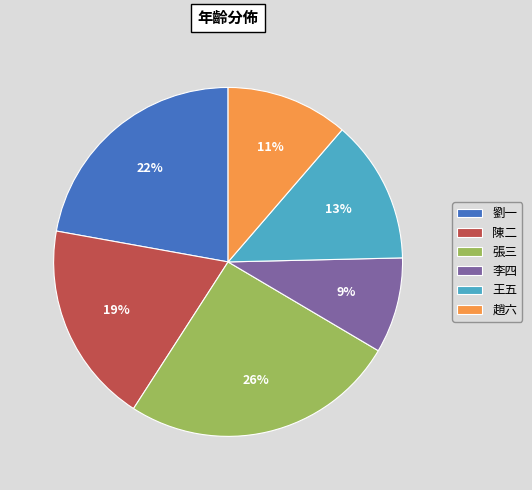

What is the largest slice in the pie chart?

張三